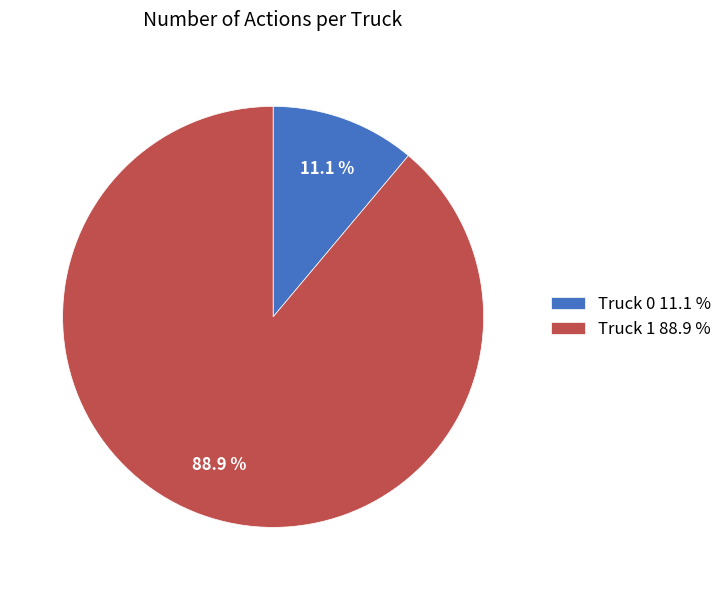

To the nearest percent, what is the difference between the largest and smallest slice percentages?

78%